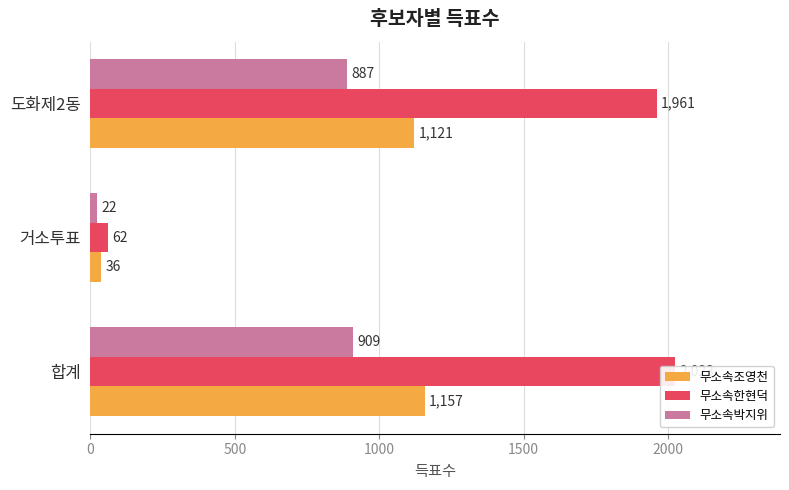

The 무소속박지위 series shows 887 at 도화제2동. True or false?

True